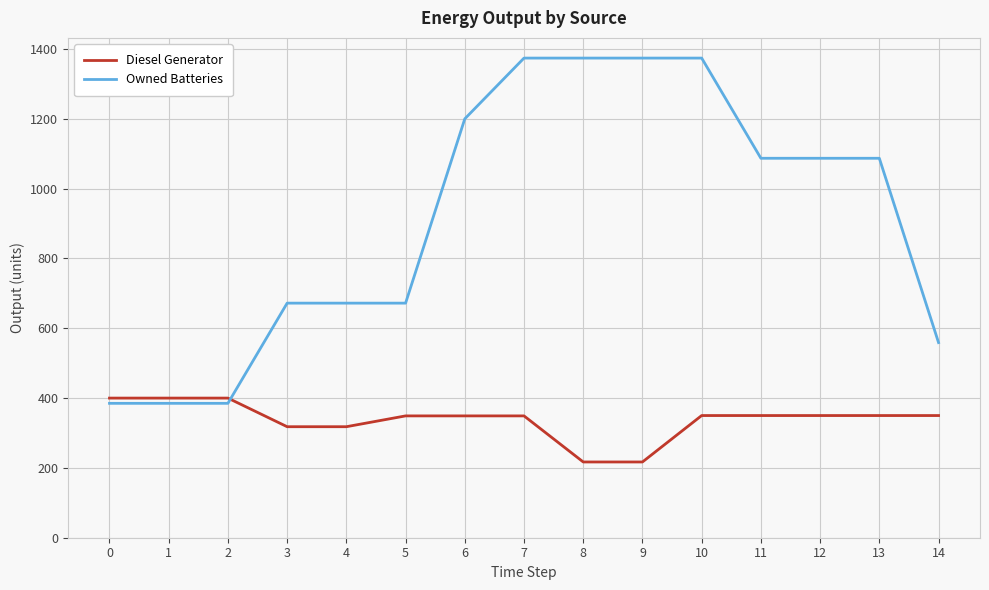

At 14, list the series in order from smallest to largest.

Diesel Generator, Owned Batteries